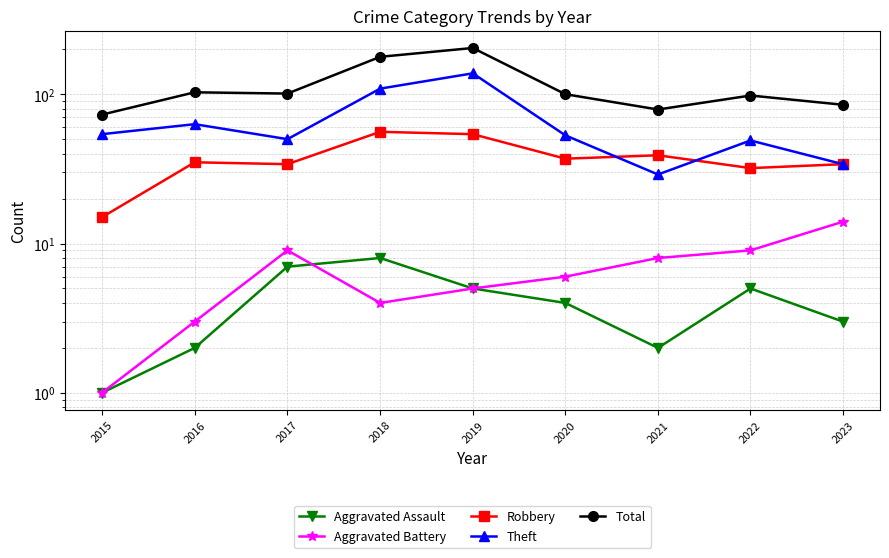

Which series has the largest range (max minus min)?

Total